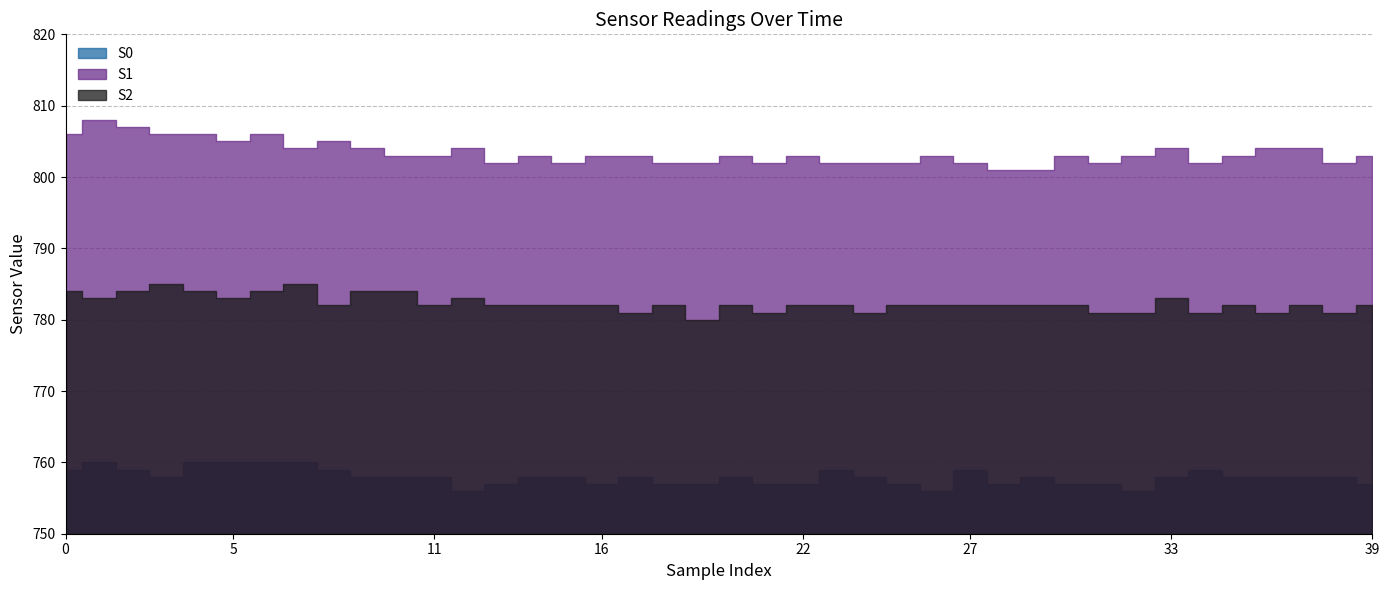

Which has a higher value, 16 or 31?

16